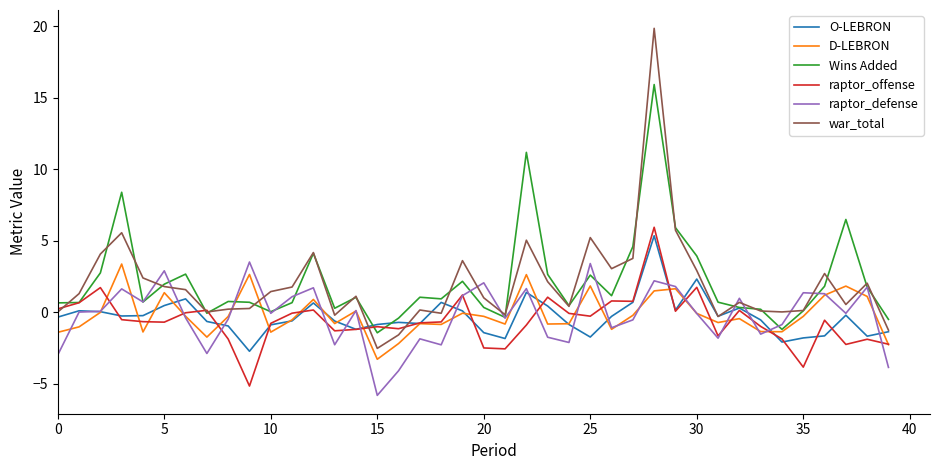

True or false: war_total and D-LEBRON intersect in this chart.

True